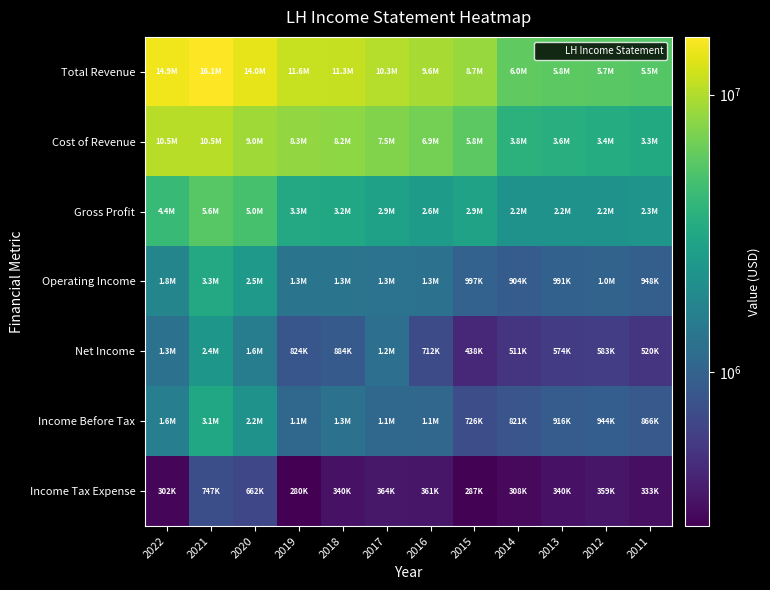

Between 2019 and 2012, which series saw the biggest shift?

Total Revenue